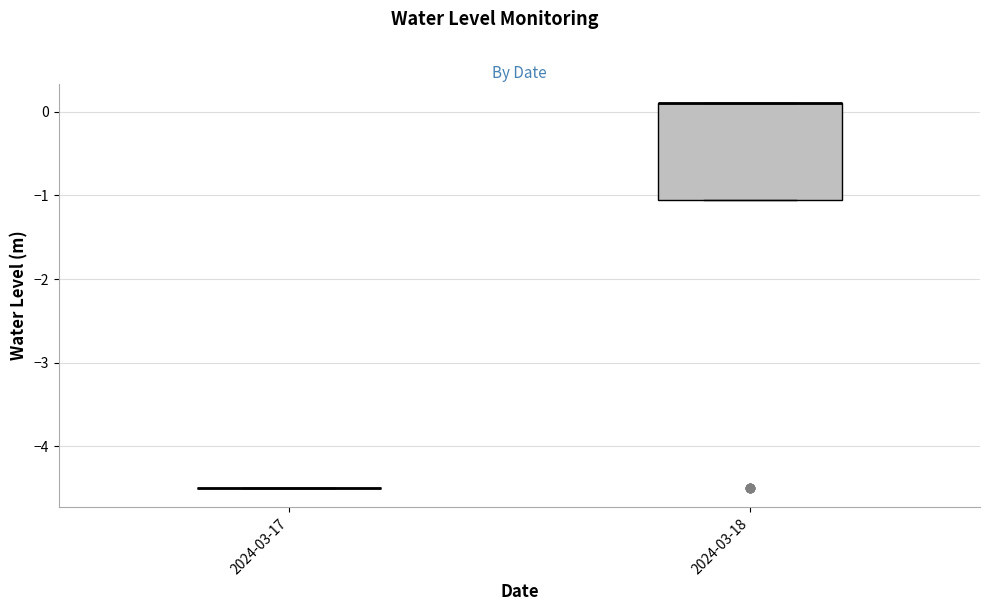

Reading left to right, transcribe this box plot: for each box, give where its median line is, the range the box spans, and where its two whiskers end, as read against the y-axis. The values are not printed on the chart, so give them approximately, as read against the axis.

2024-03-17: box collapsed to a line at -4.5, whiskers -4.5 to -4.5
2024-03-18: median 0.1 (drawn on the box's upper edge), box -1.1 to 0.1, whiskers -1.1 to 0.1